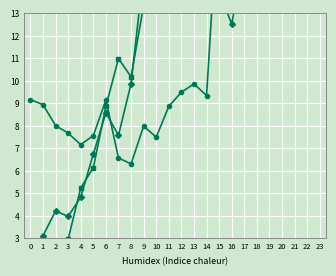

What is the sum of the ATT13 values at 6 and 9?

23.5